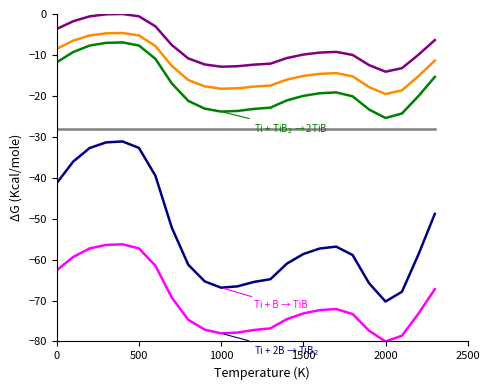

What is the minimum value shown in the chart?

-80.0